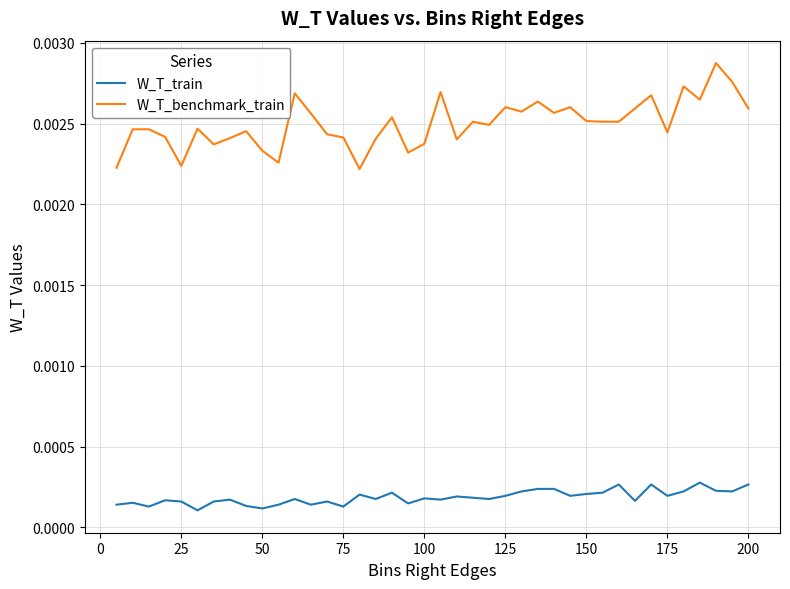

Which series has the largest range (max minus min)?

W_T_benchmark_train